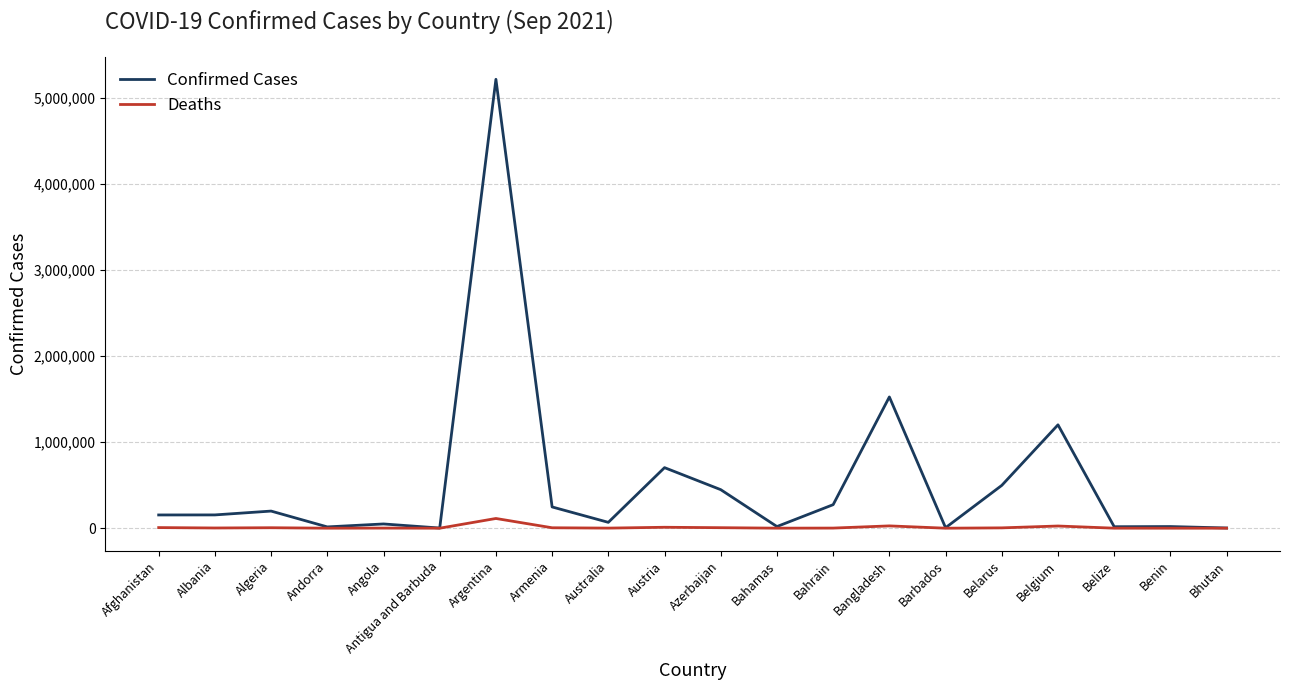

How many lines are shown in the chart?

2